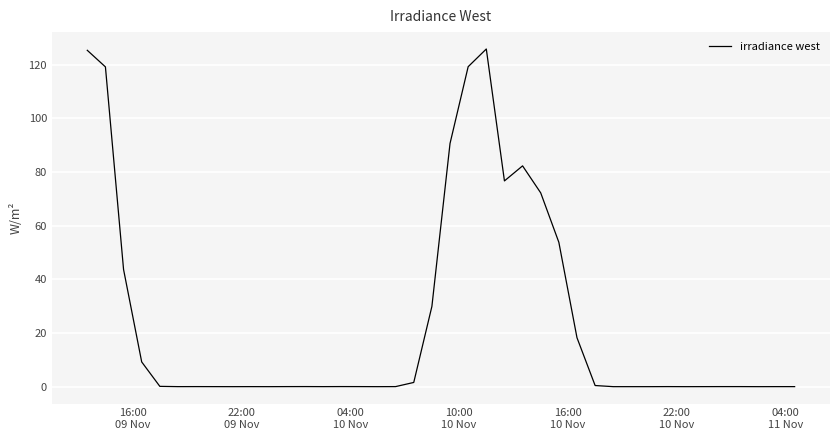

What is the greatest value displayed?

125.9